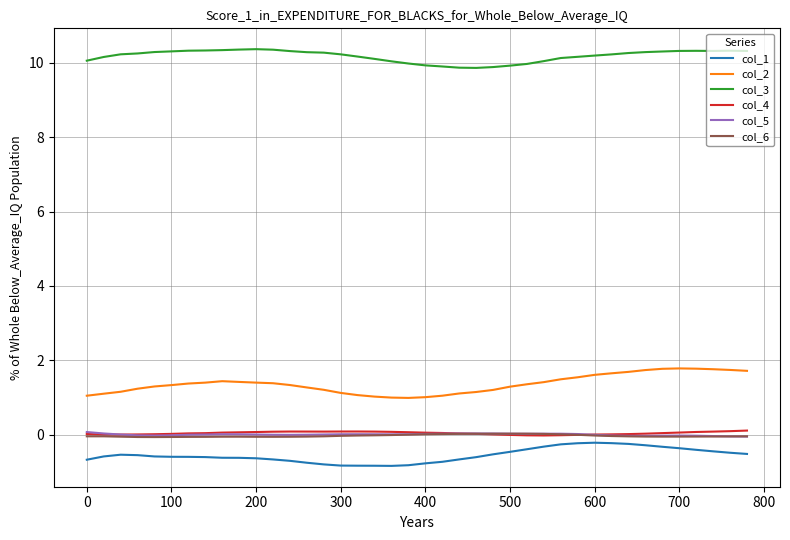

What is the difference between the second highest and minimum values in the col_3 series?

0.5